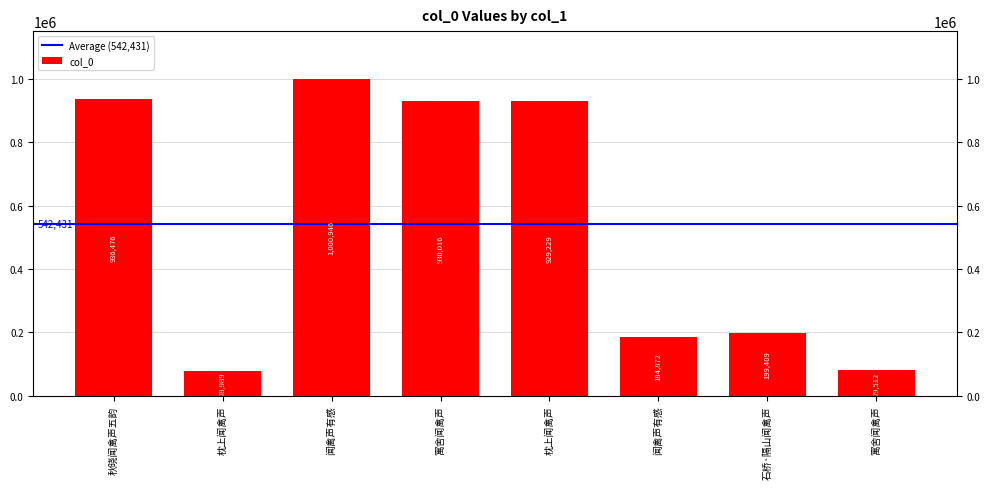

Which category has the lowest value across all series?

枕上闻禽声